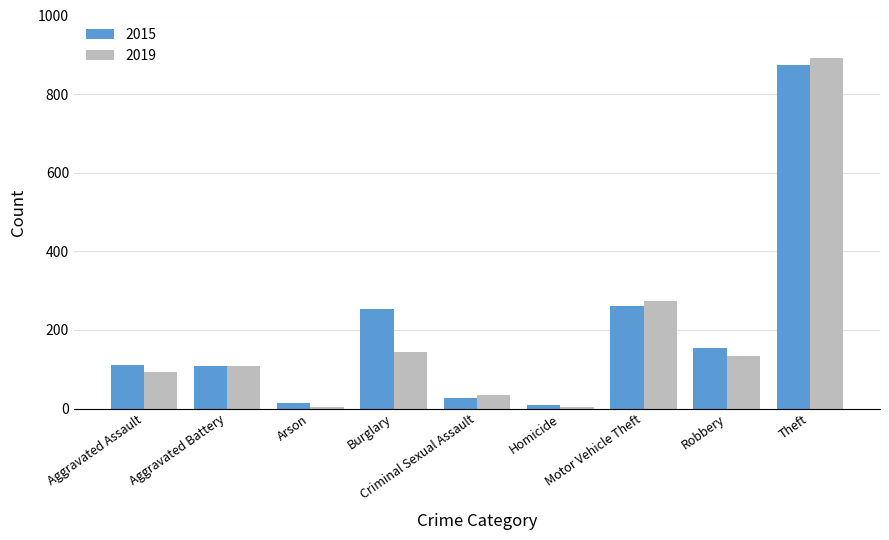

How many bars are there in total?

18